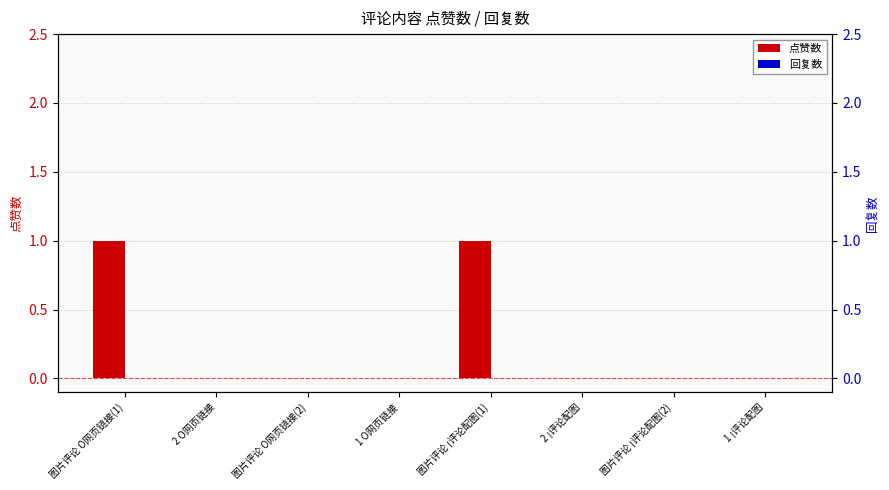

Are the bars grouped side by side (vs. stacked)?

Yes